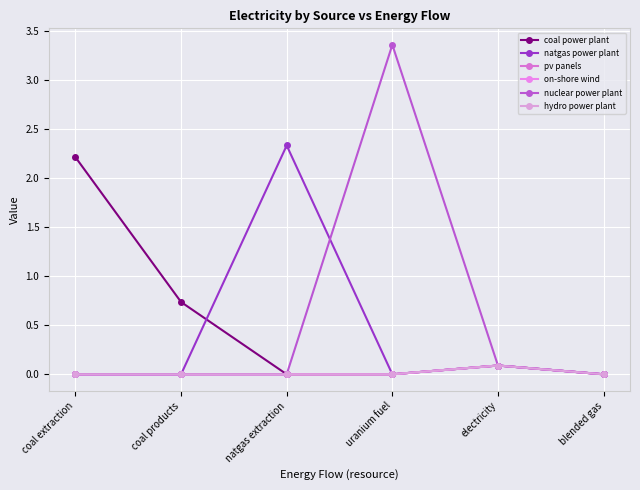

How many pv panels values are between 0 and 1?

6